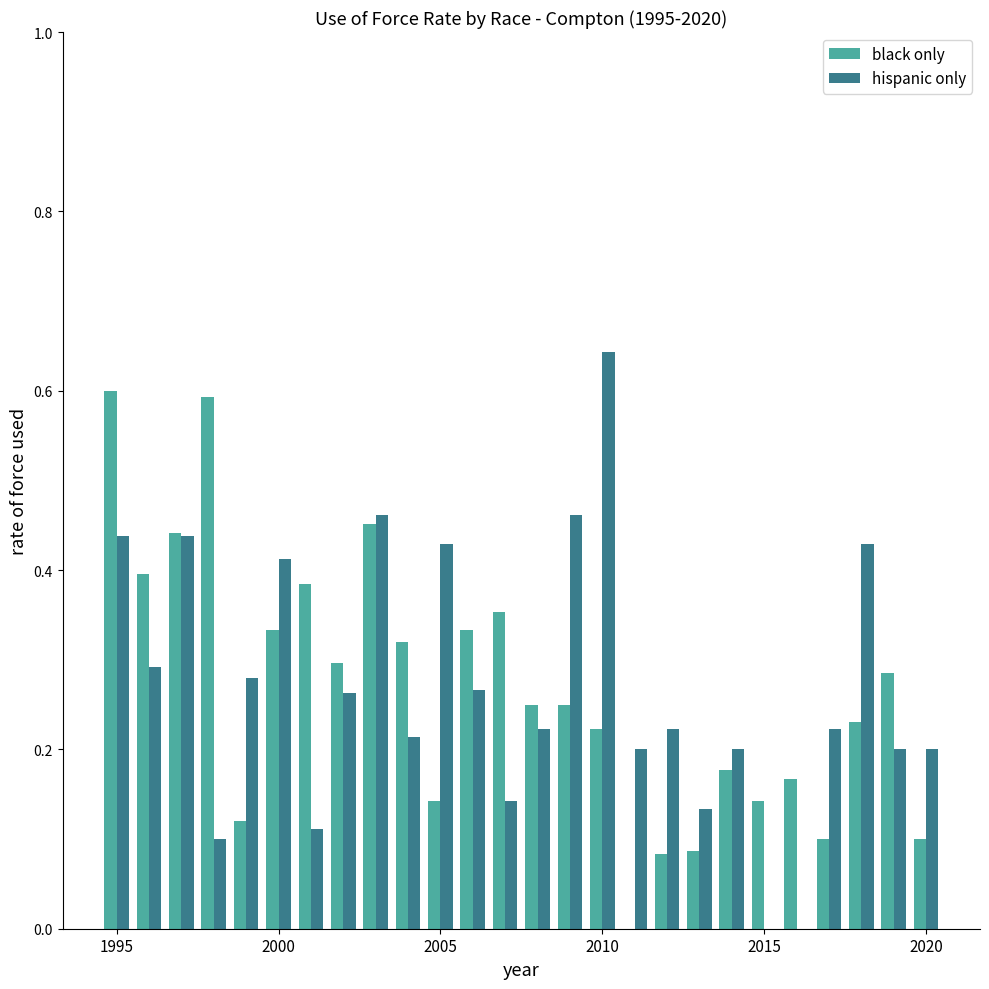

Which series has the widest spread of values?

hispanic only